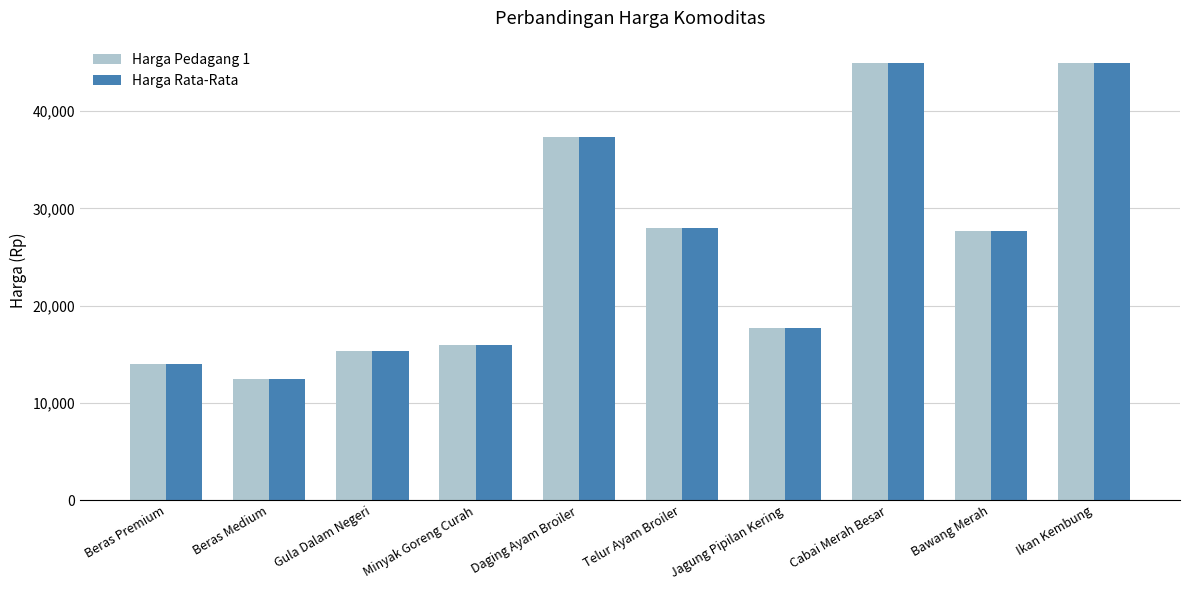

What is the minimum value shown in the chart?

12500